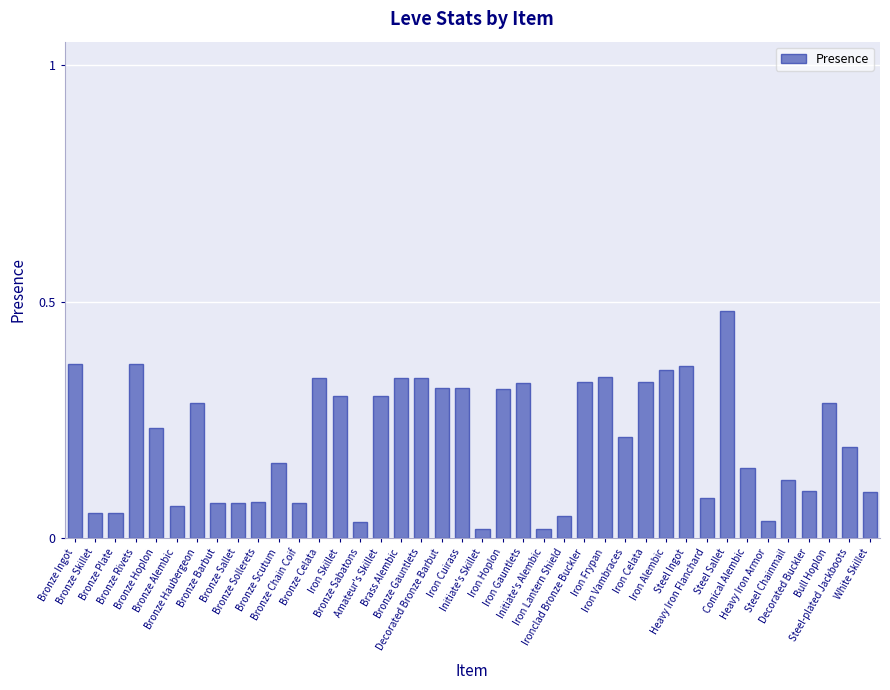

What is the sum of all values?

8.4